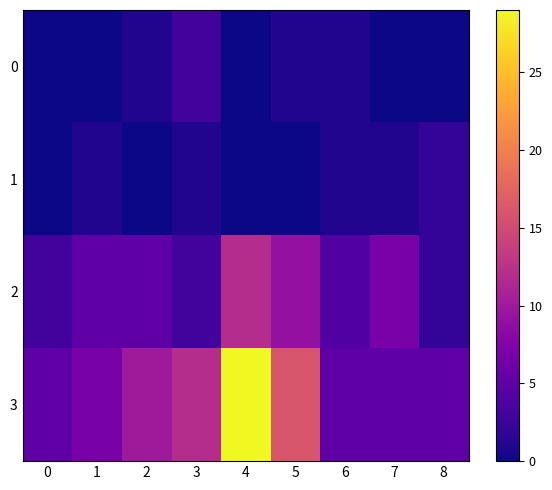

What is the difference between the highest and lowest values at 5?

16